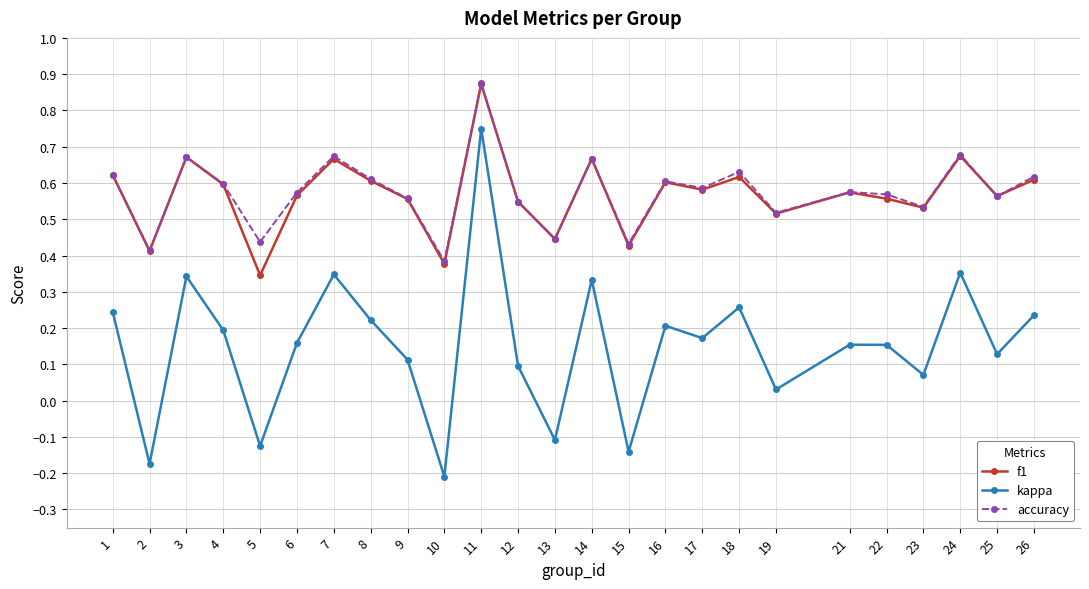

Is it true that f1 equals 0.6 at 18?

True